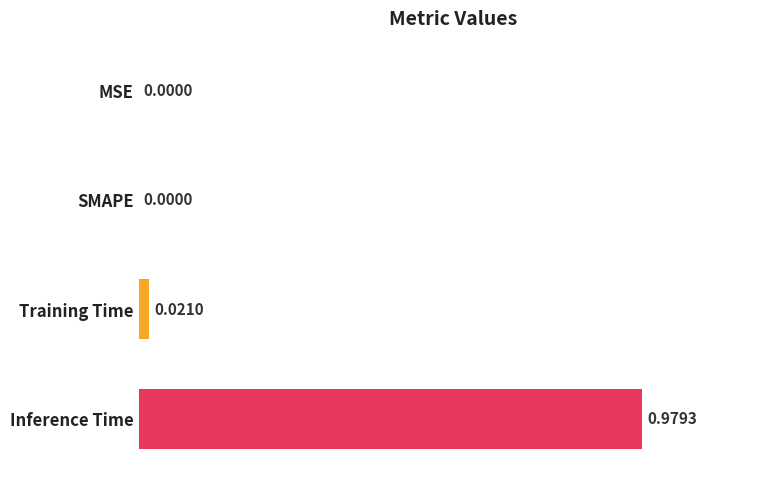

What is the change in value from MSE to Inference Time?

+1.0